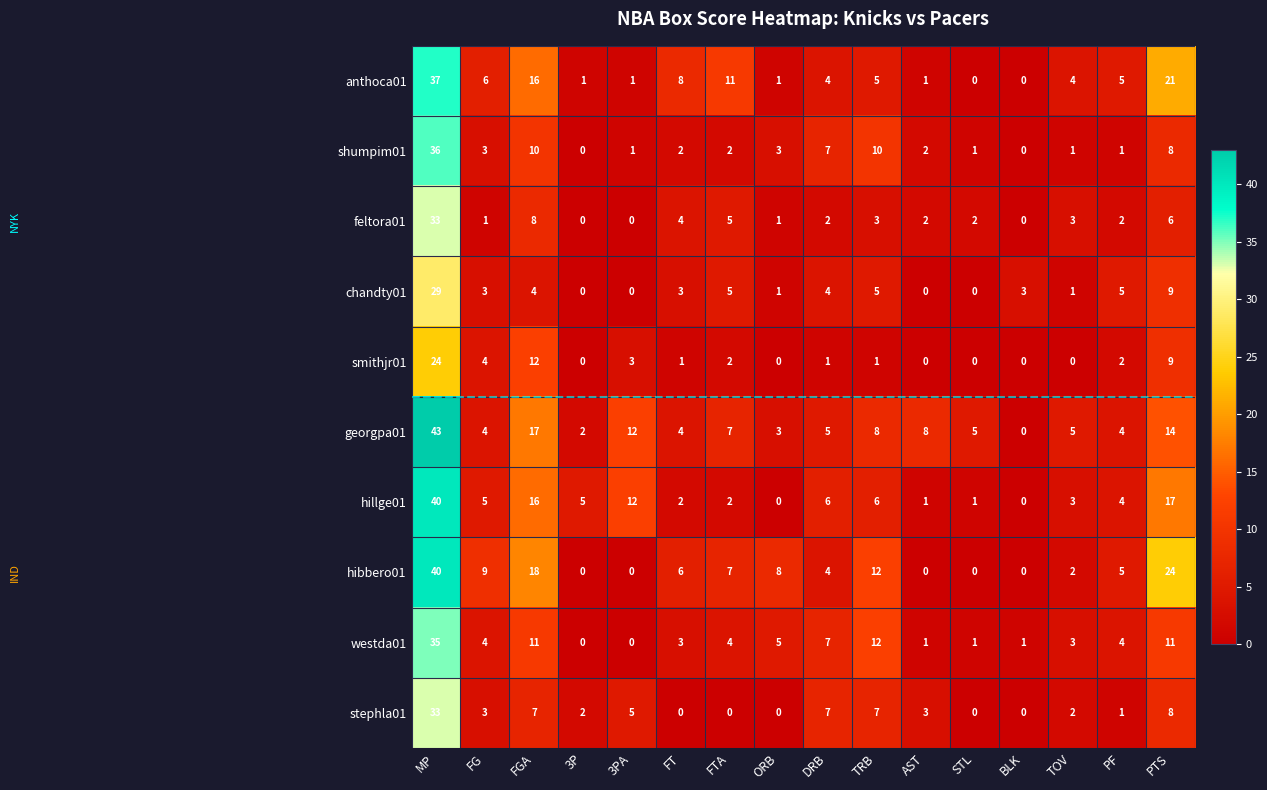

At which label does georgpa01 first exceed 5?

MP